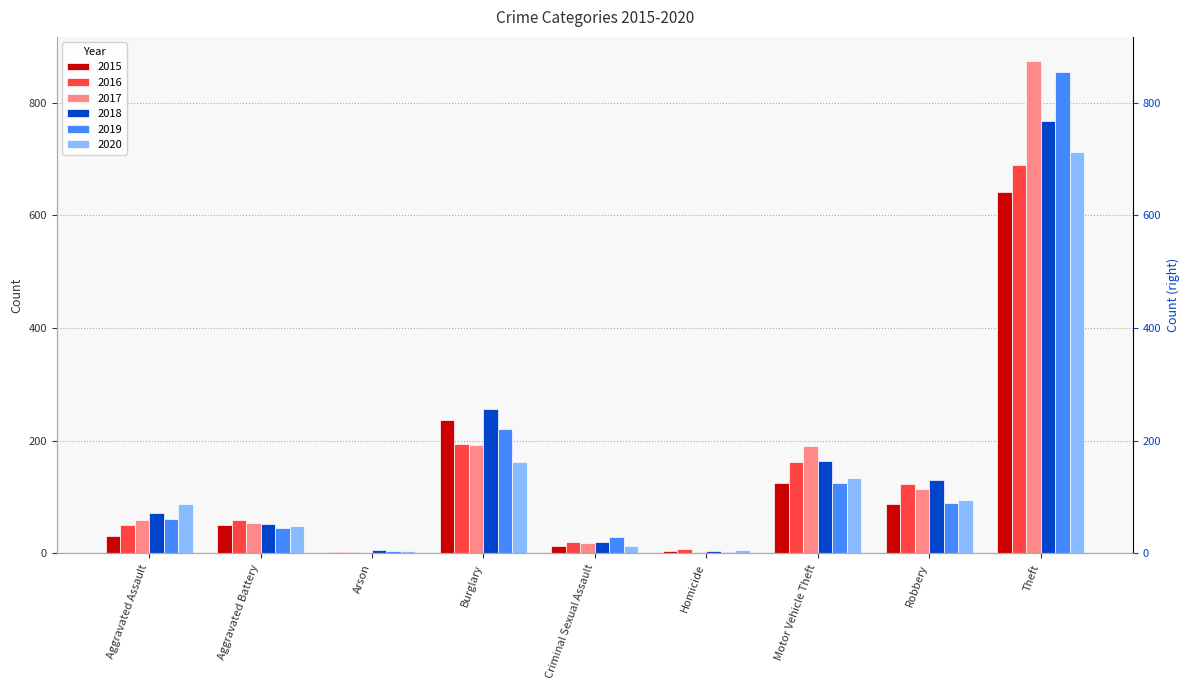

Where is 2018 nearest to the value 386?

Burglary